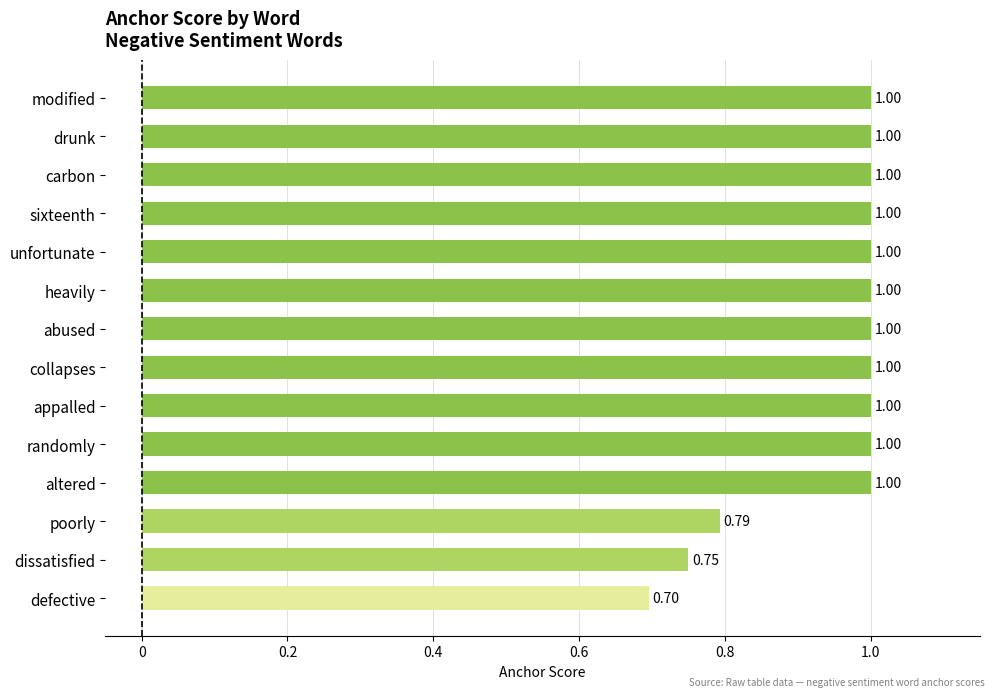

What is the difference between the maximum and minimum values?

0.3